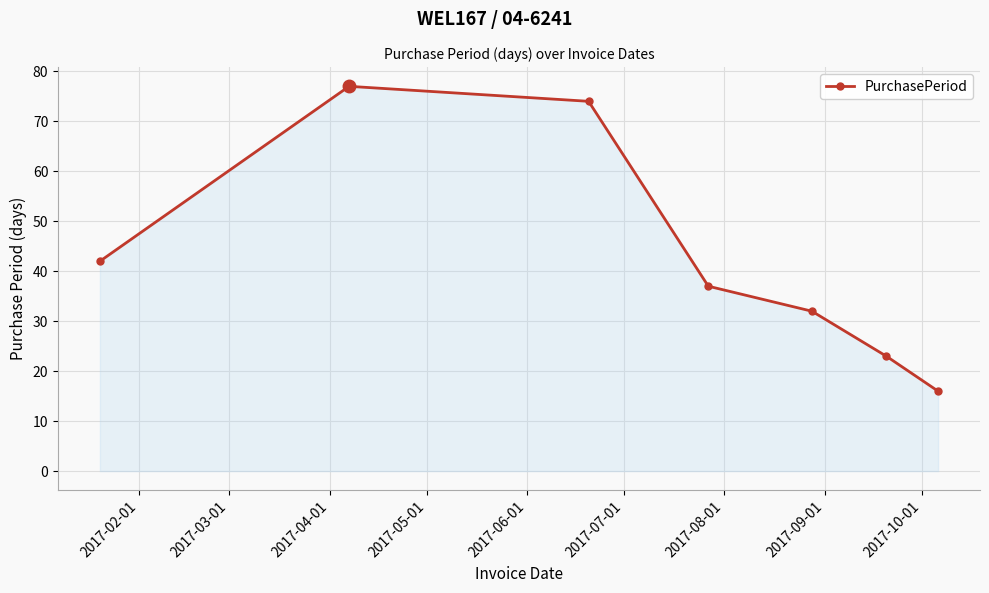

What is the value of the 7th point from the left?

16